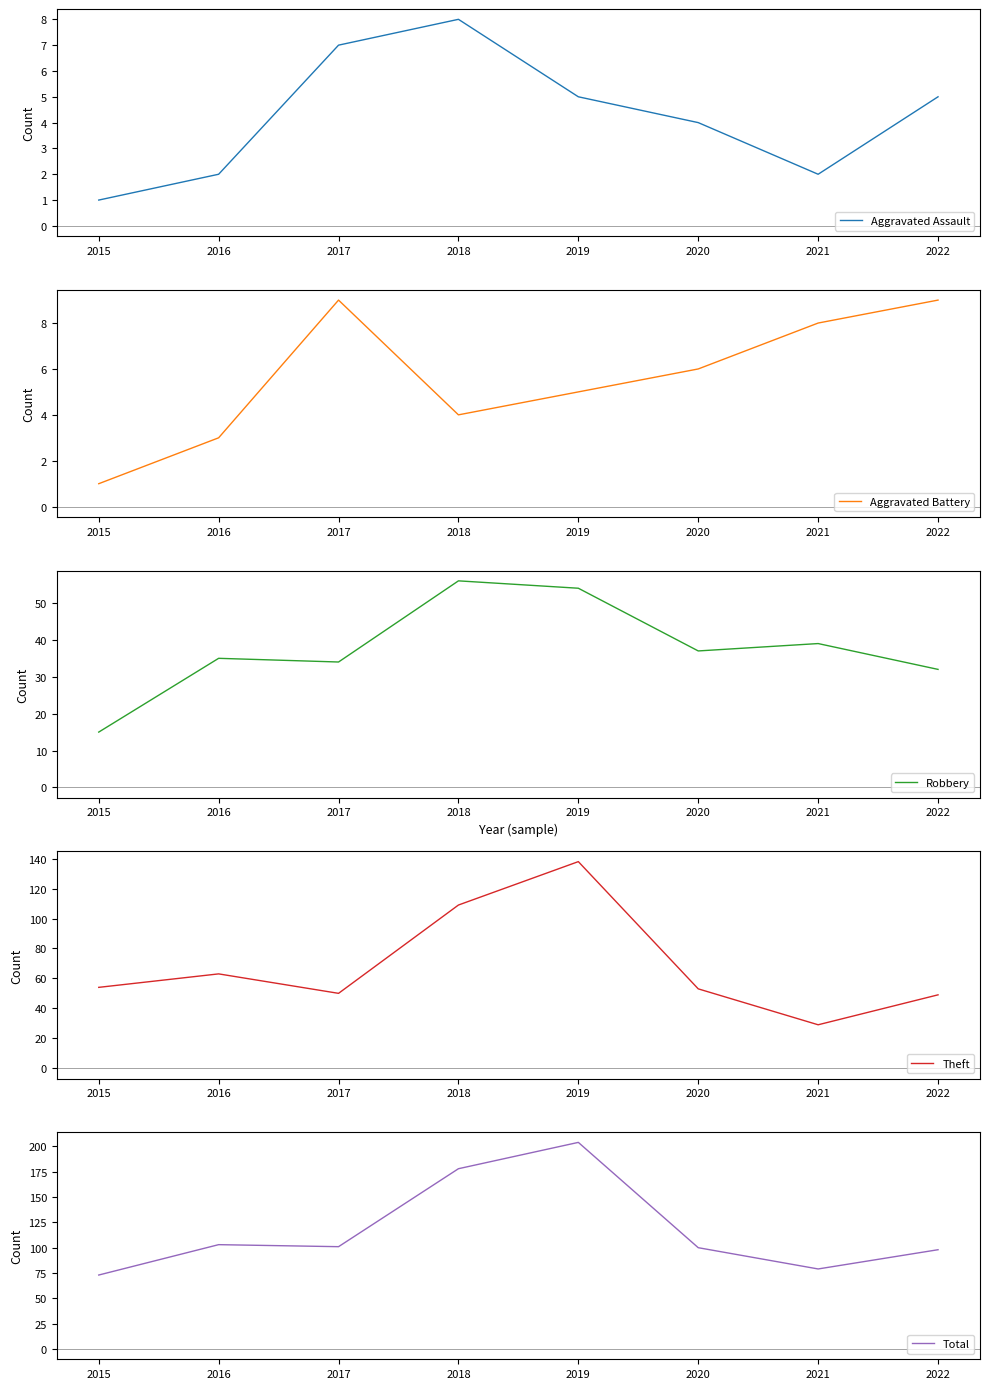

Which series has the largest total across all categories?

Total